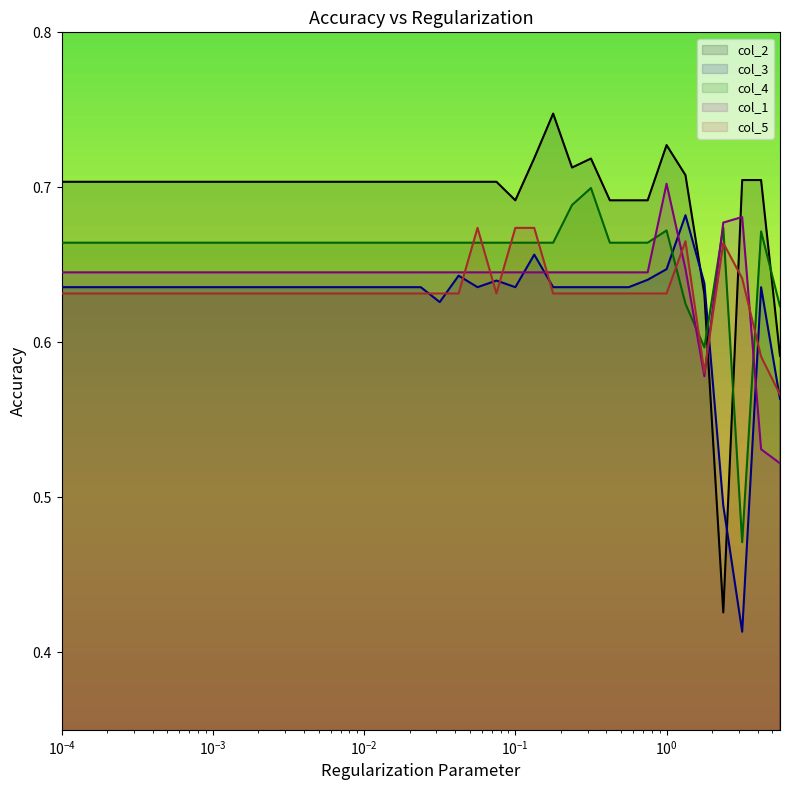

Which series has the widest spread of values?

col_2